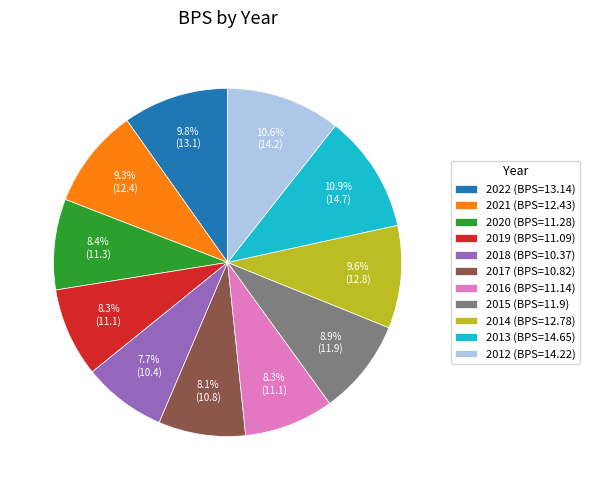

What portion of the pie excludes 2017?

91.9%